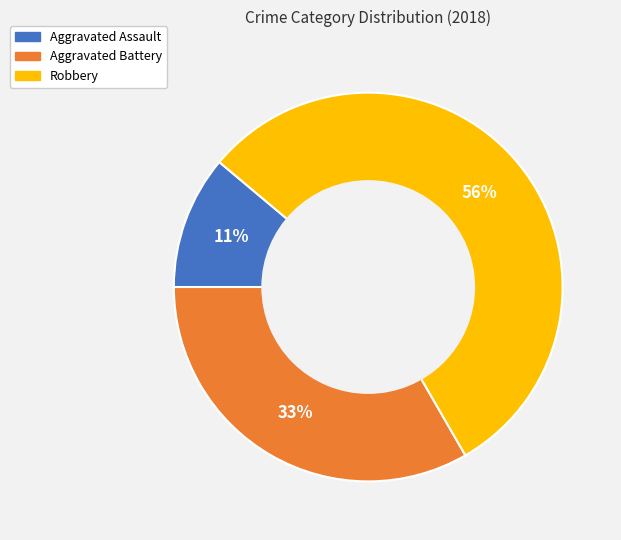

To the nearest percent, what portion does Robbery represent?

56%